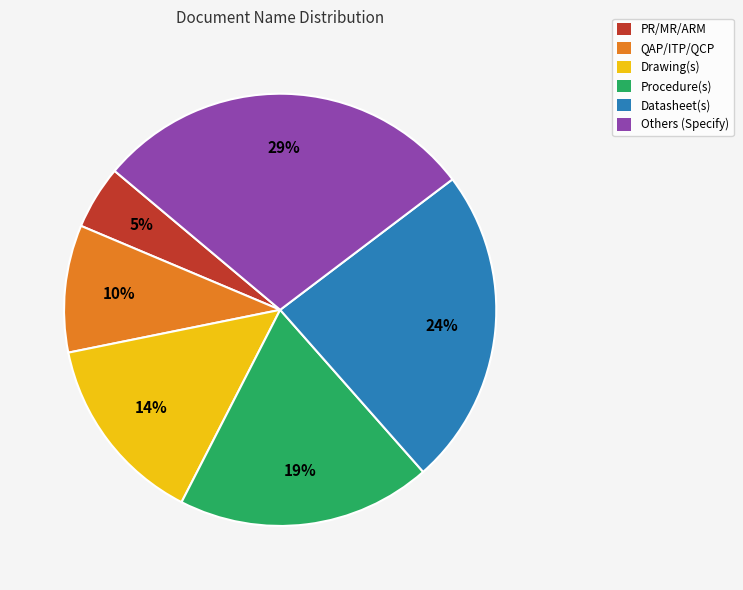

Which category has the biggest portion of the pie?

Others (Specify)